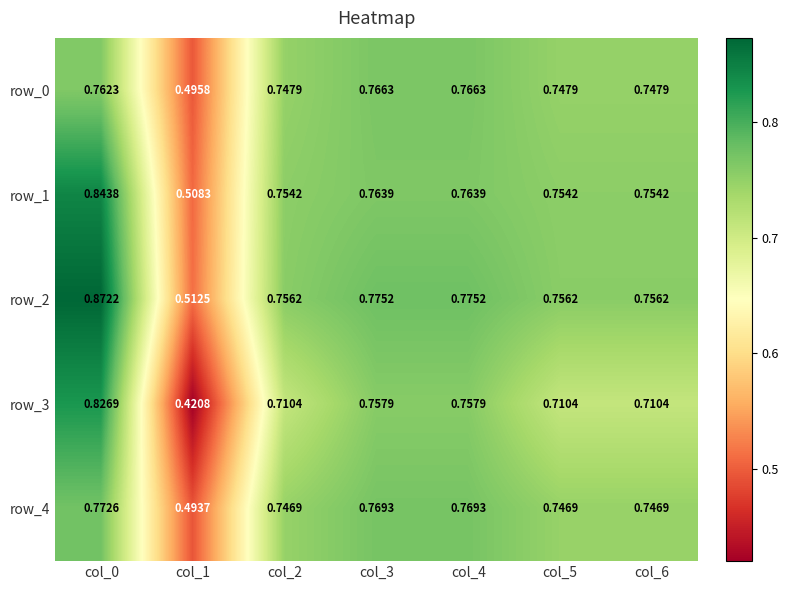

Is the value of row_2 at col_4 greater than the value of row_4 at col_5?

Yes